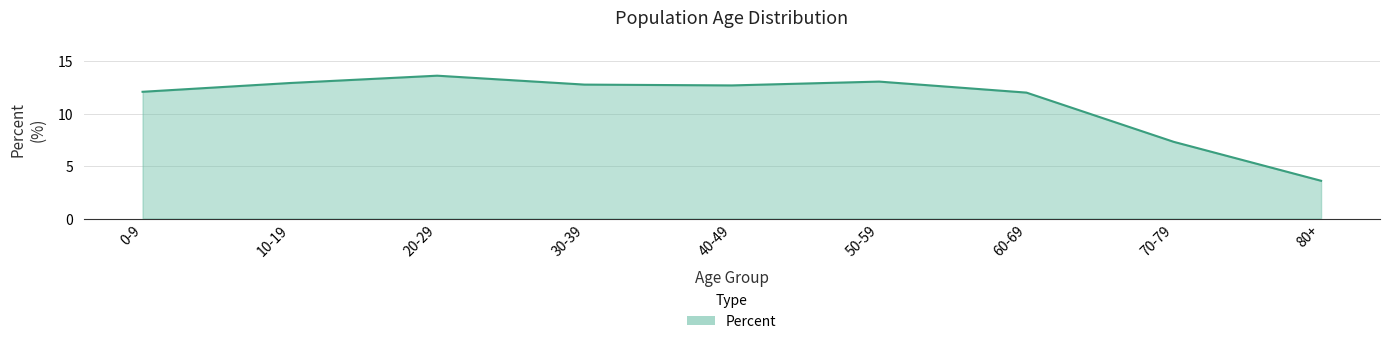

Reading left to right, transcribe all the data shown in this chart.

0-9=12.1	10-19=12.9	20-29=13.6	30-39=12.8	40-49=12.7	50-59=13.0	60-69=12.0	70-79=7.3	80+=3.6